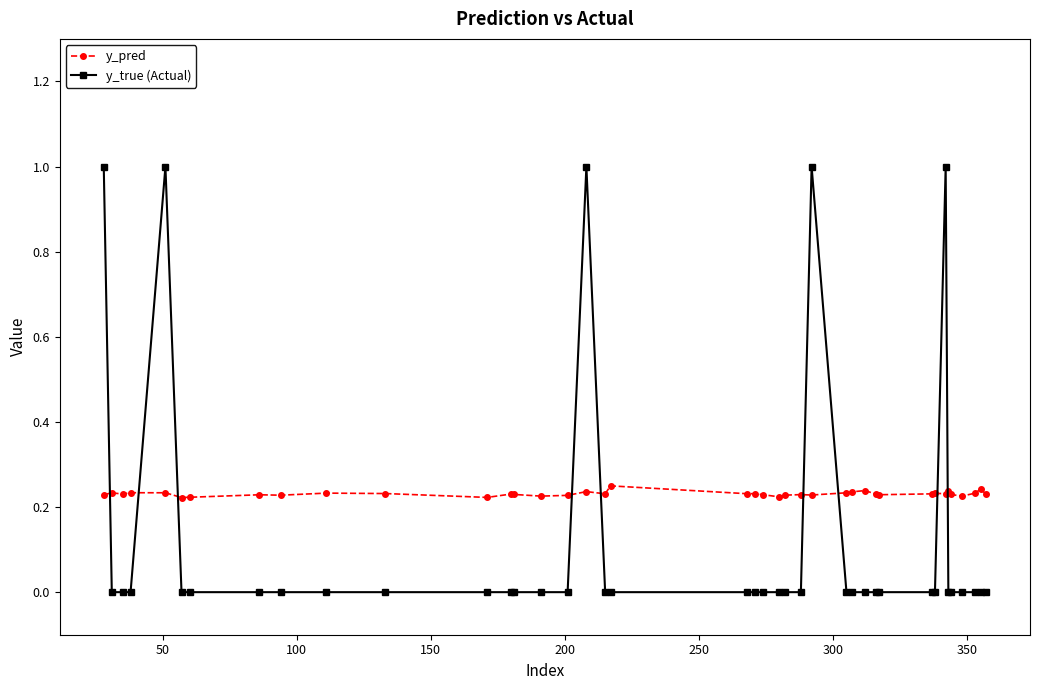

Which series has the largest total across all categories?

y_pred